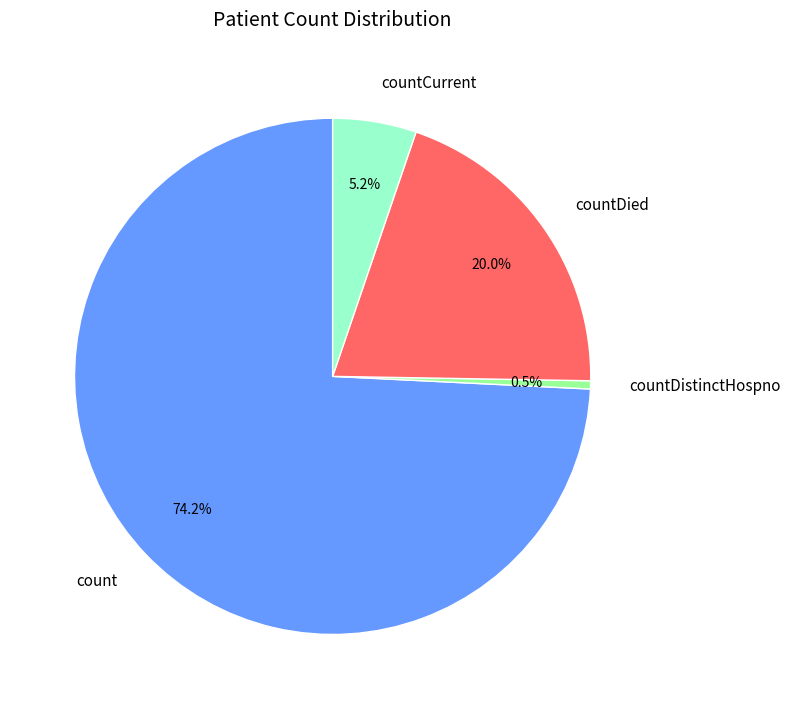

What is the largest slice in the pie chart?

count